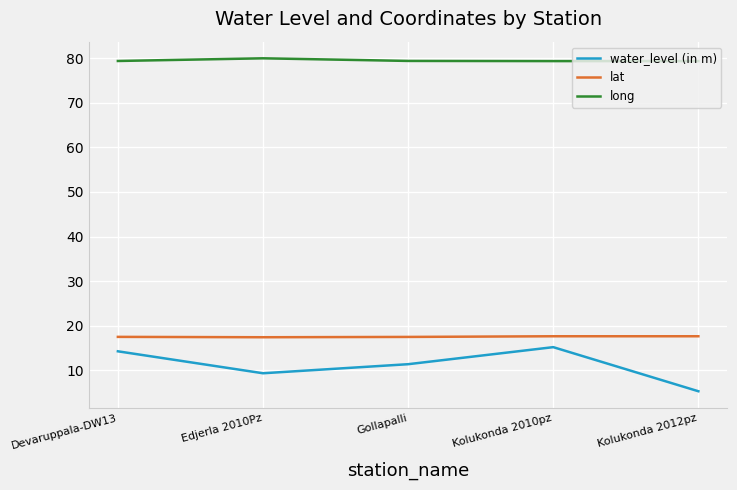

How many interior local peaks does the water_level (in m) series have?

1